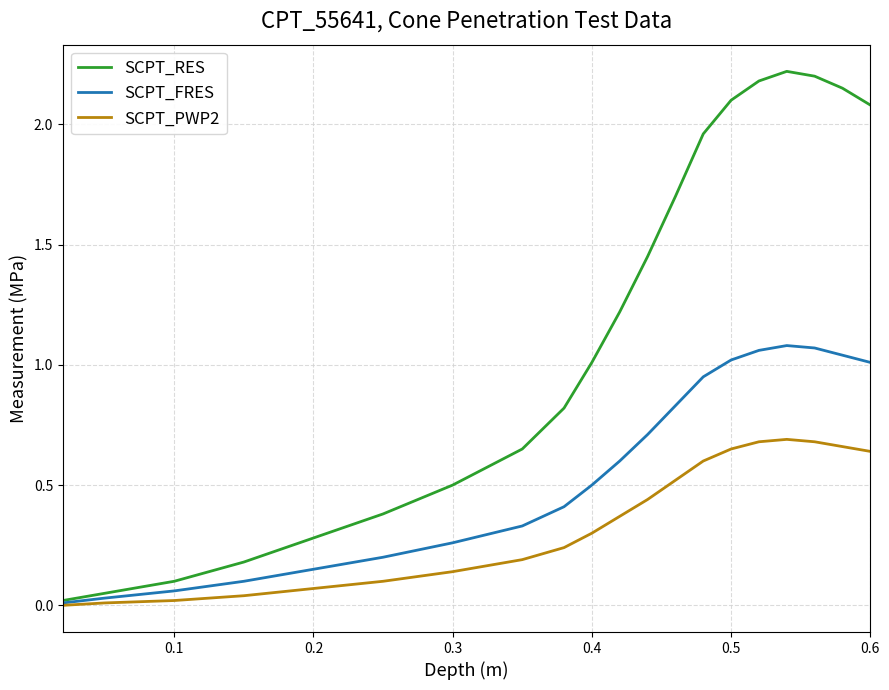

What is the maximum value for SCPT_RES?

2.2